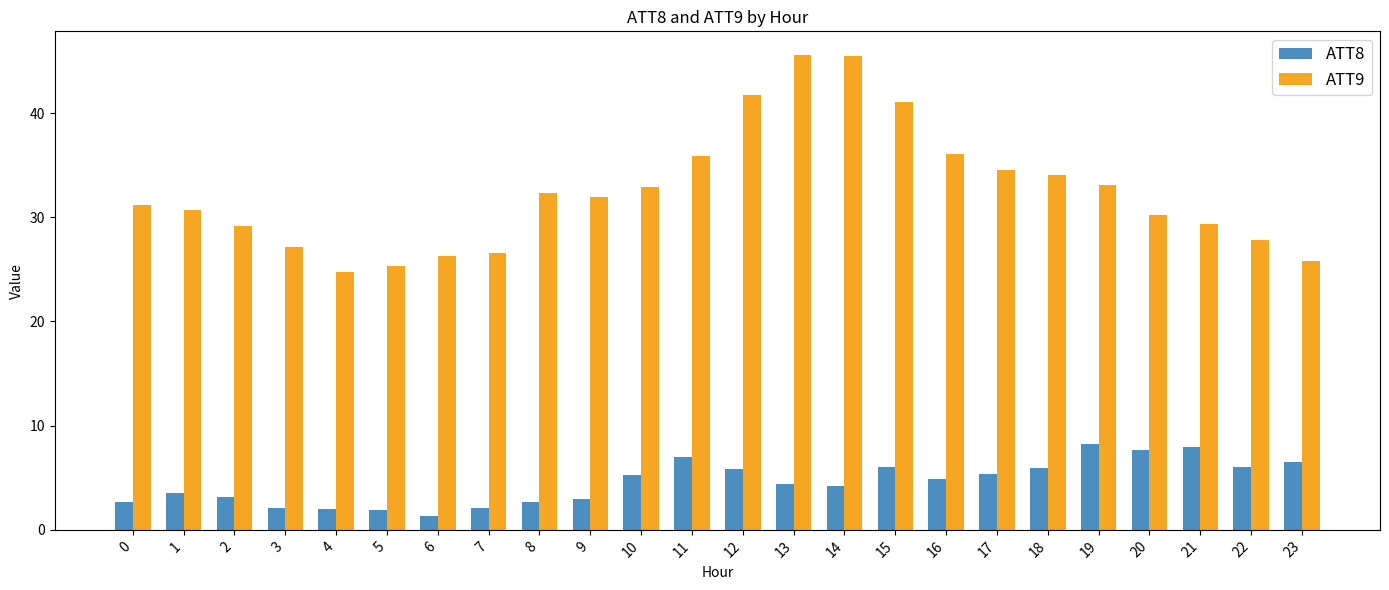

Which series has the widest spread of values?

ATT9